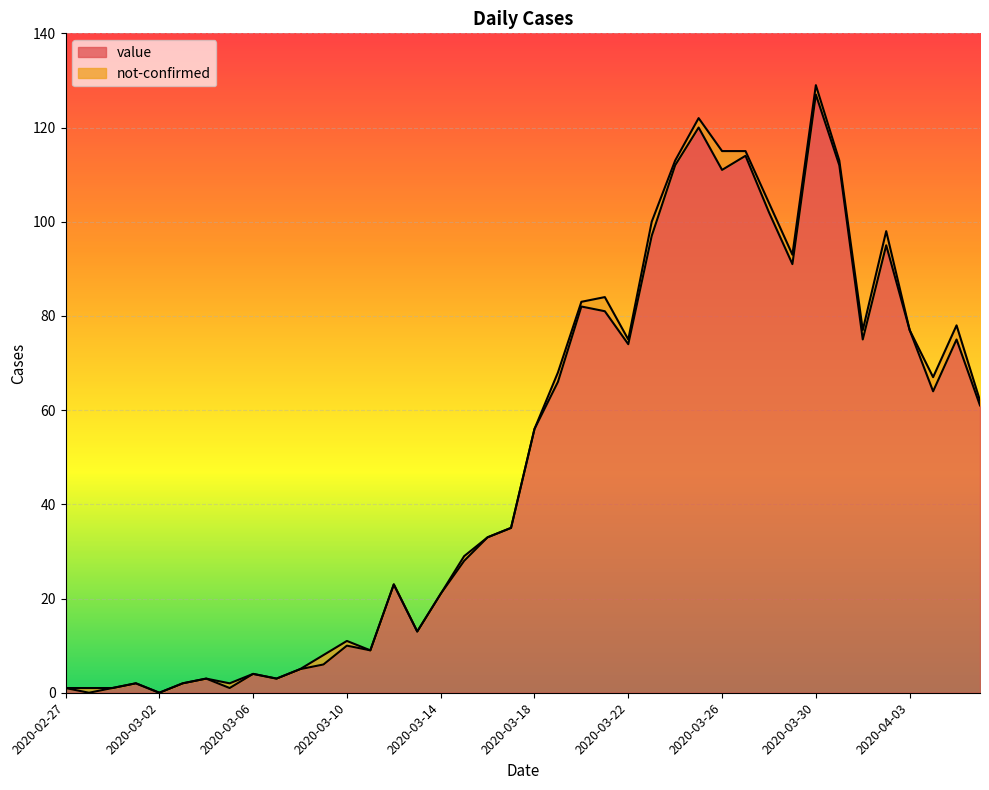

Rank the categories by value from lowest to highest.

2020-02-28, 2020-03-02, 2020-02-27, 2020-02-29, 2020-03-05, 2020-03-01, 2020-03-03, 2020-03-04, 2020-03-07, 2020-03-06, 2020-03-08, 2020-03-09, 2020-03-11, 2020-03-10, 2020-03-13, 2020-03-14, 2020-03-12, 2020-03-15, 2020-03-16, 2020-03-17, 2020-03-18, 2020-04-06, 2020-04-04, 2020-03-19, 2020-03-22, 2020-04-01, 2020-04-05, 2020-04-03, 2020-03-21, 2020-03-20, 2020-03-29, 2020-04-02, 2020-03-23, 2020-03-28, 2020-03-26, 2020-03-24, 2020-03-31, 2020-03-27, 2020-03-25, 2020-03-30